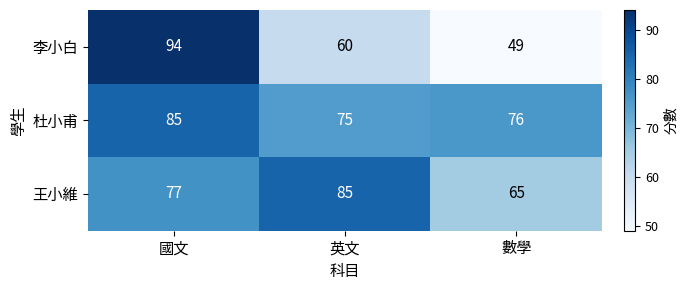

The value of 杜小甫 at 英文 is 125. True or false?

False